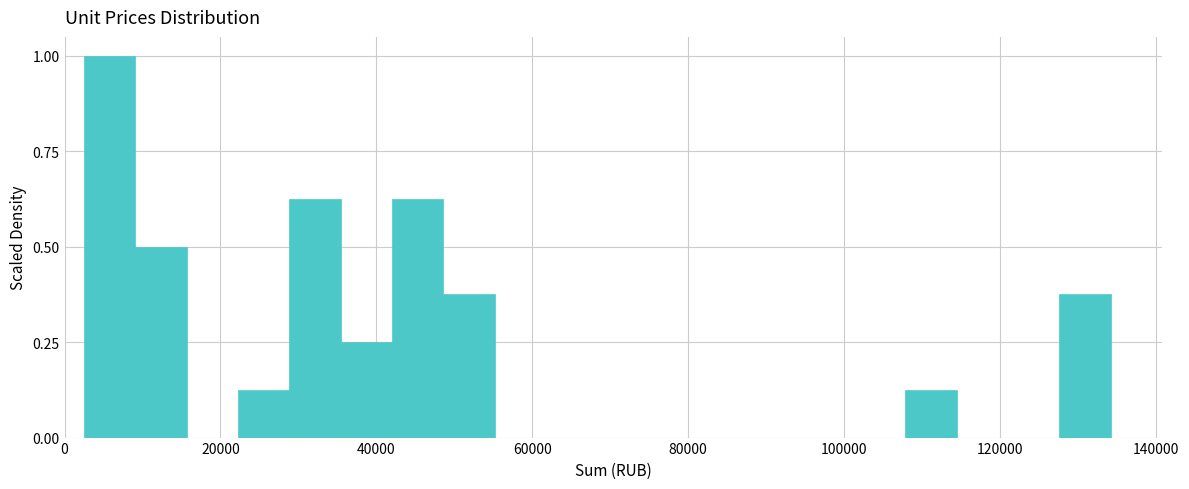

Around what value on the x-axis is the tallest bar? Give the approximate position of its centre, as read against the axis.

6000